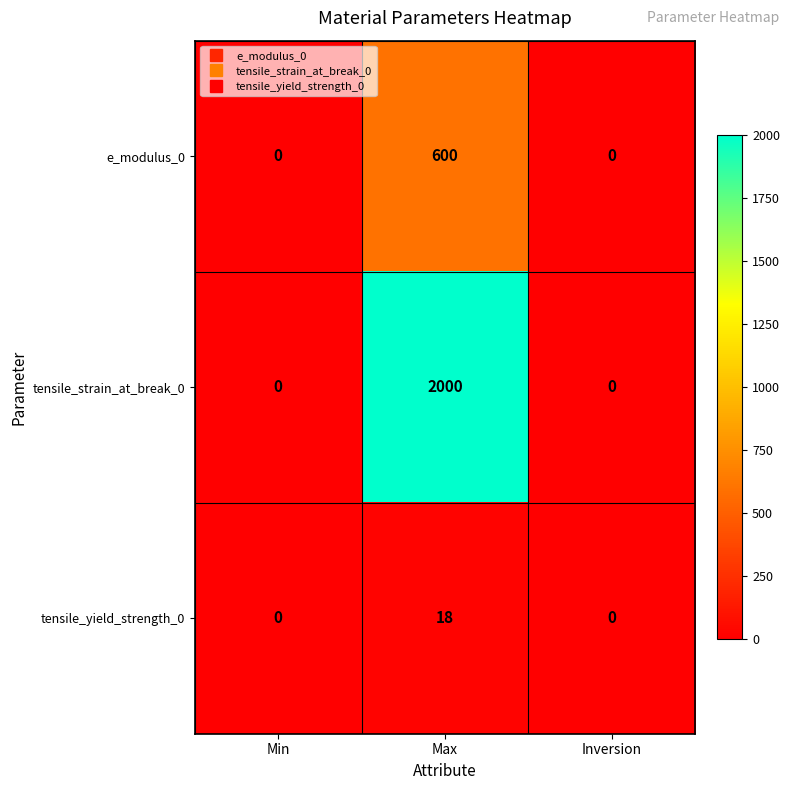

List the series in order of their overall mean, lowest first.

tensile_yield_strength_0, e_modulus_0, tensile_strain_at_break_0